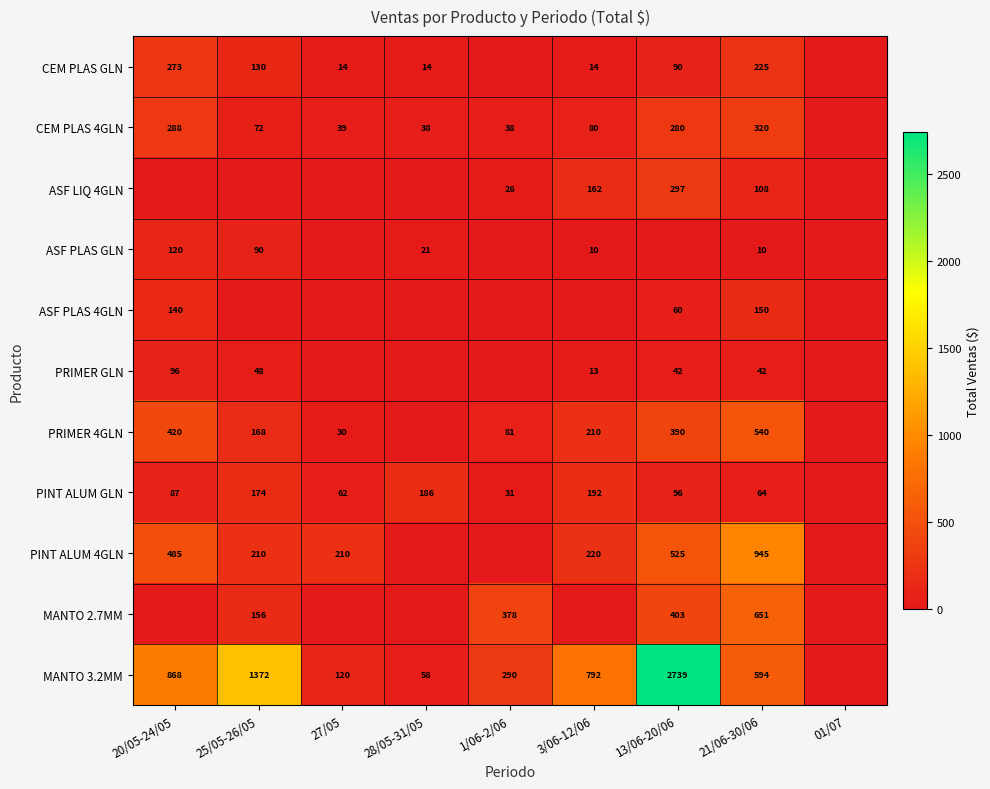

What is the difference between the highest and lowest values at 21/06-30/06?

935